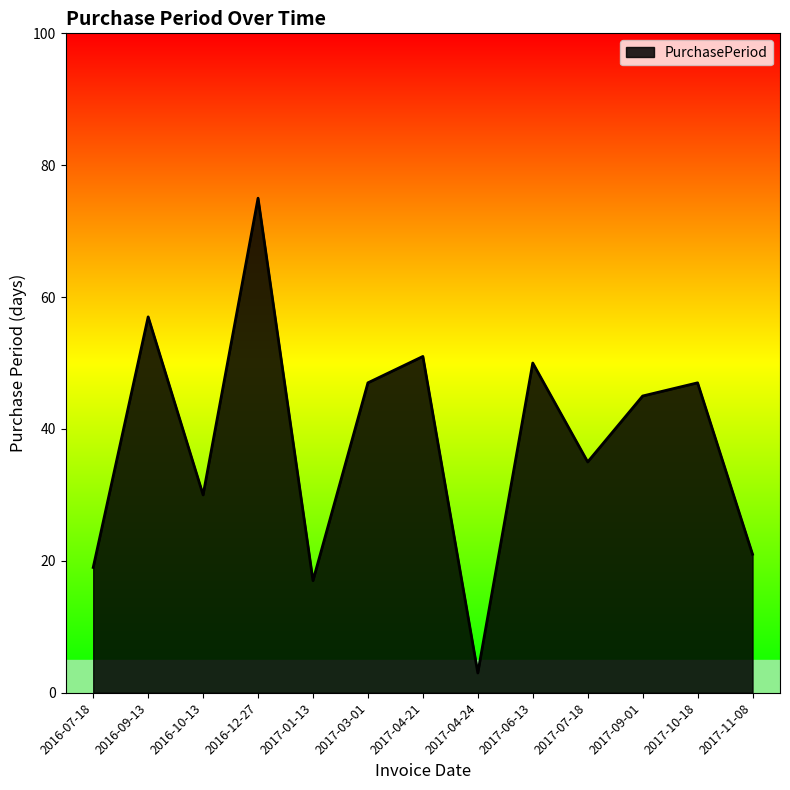

Which category has the highest value across all series?

2016-12-27